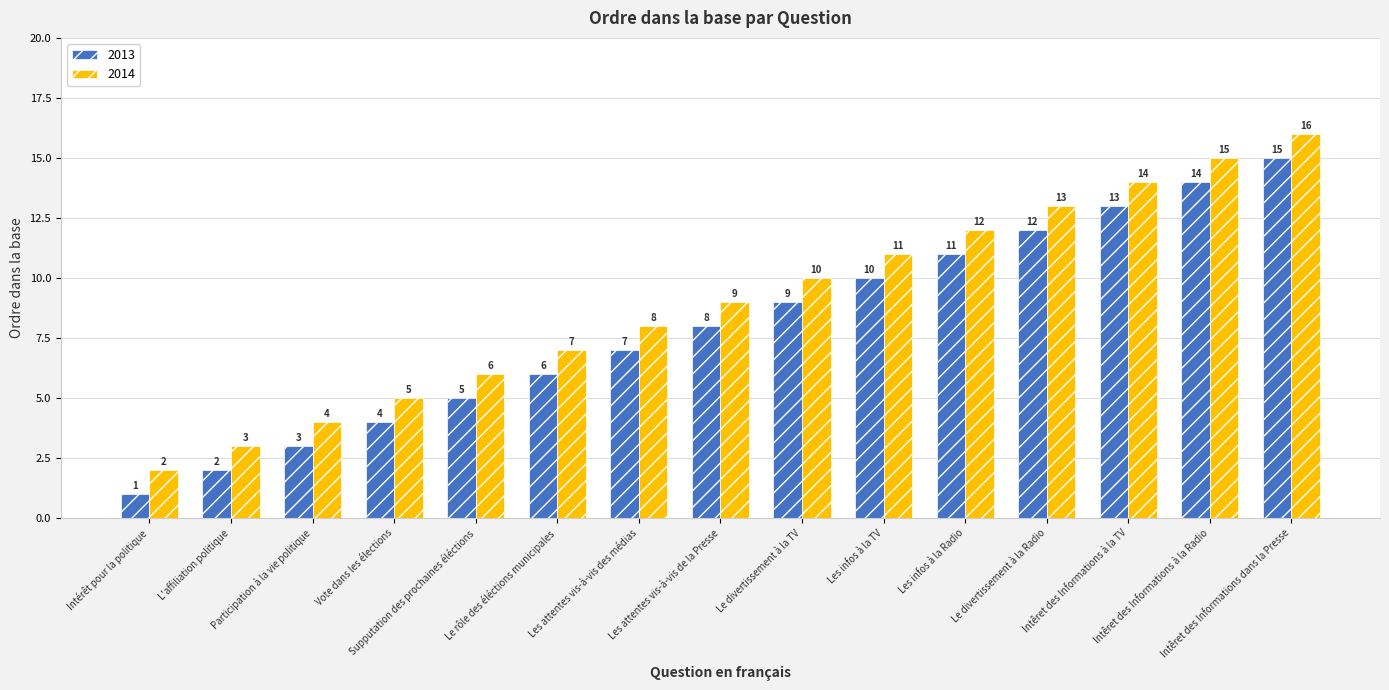

How many series are shown in this chart?

2